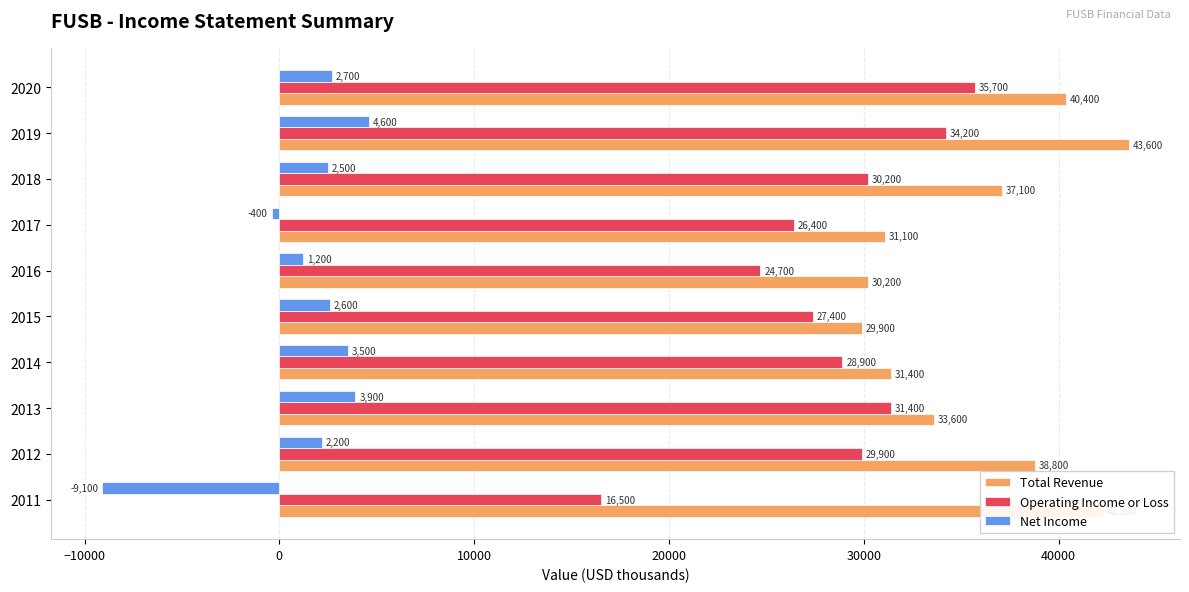

What is the spread (max minus min) of values at 2015?

27300